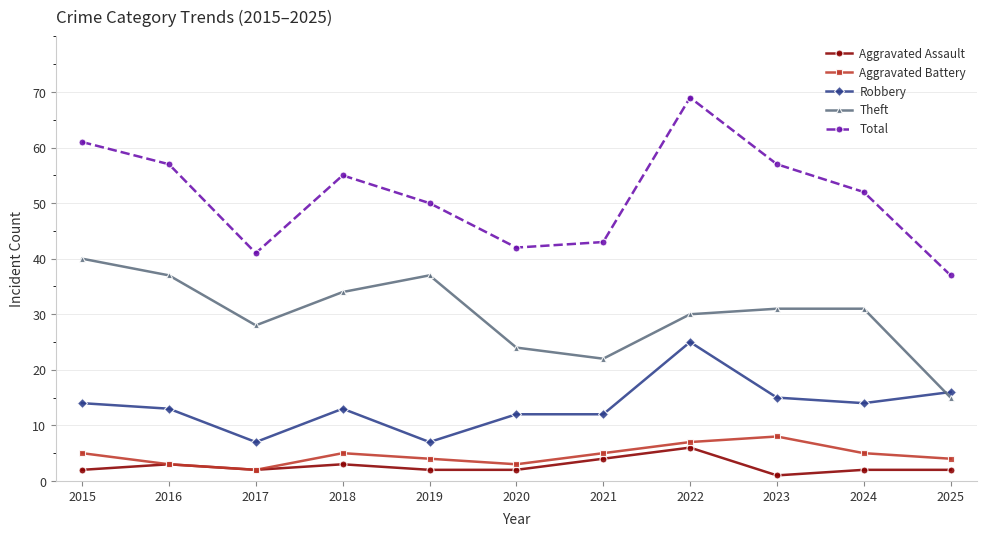

How many series are shown in this chart?

5